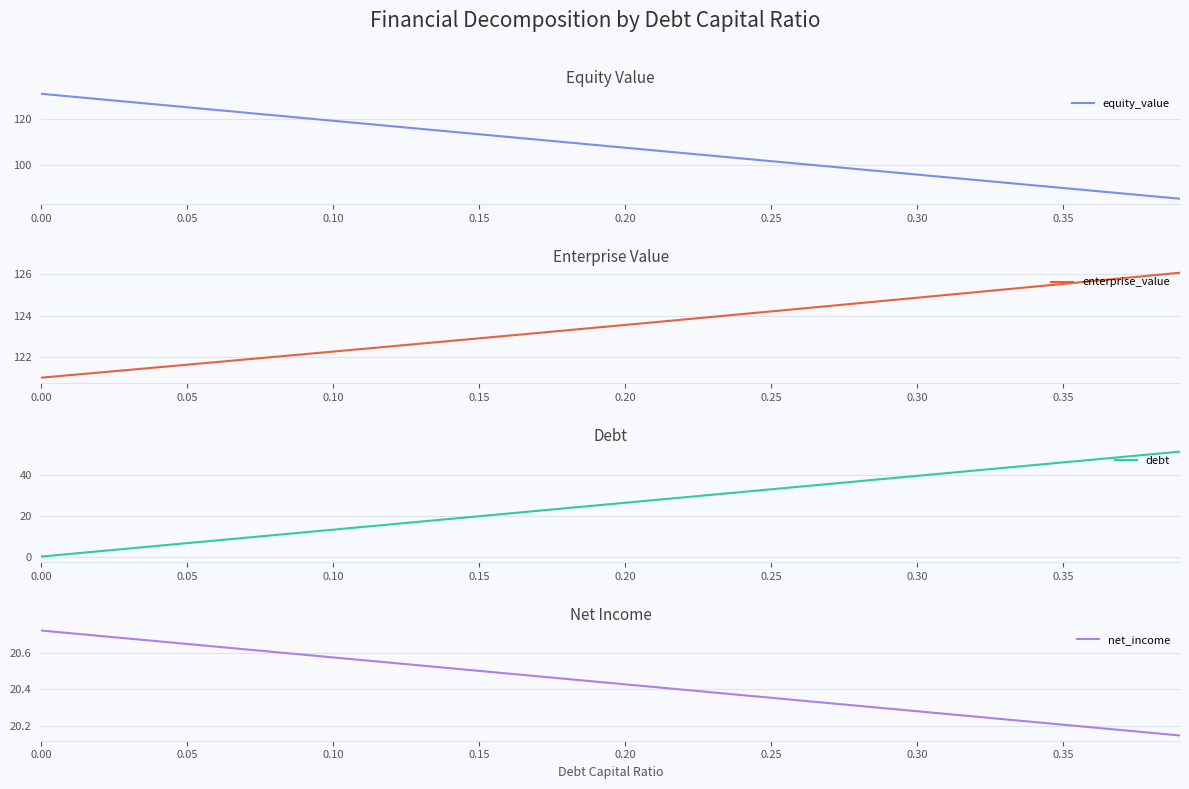

The enterprise_value series shows 125.5 at 0.35. True or false?

True